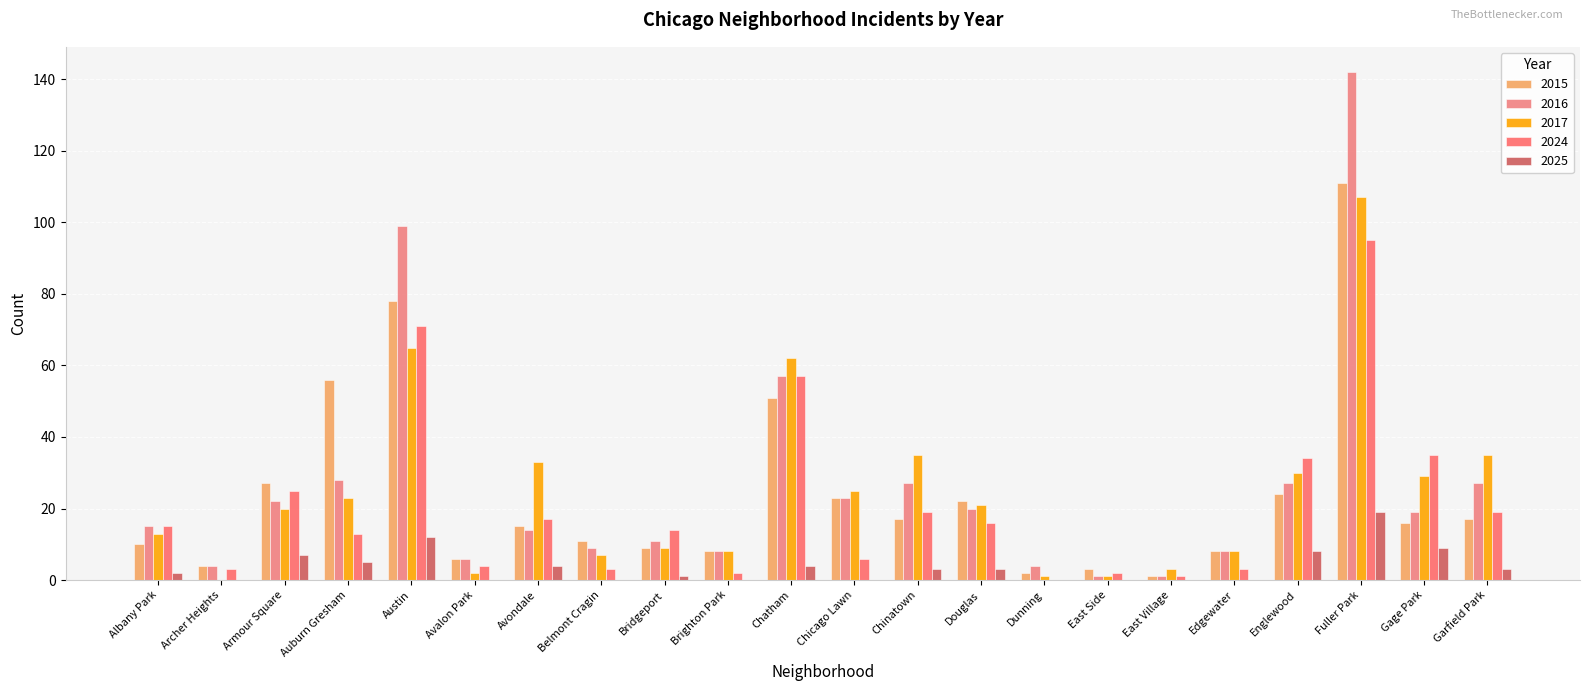

How many series are shown in this chart?

5